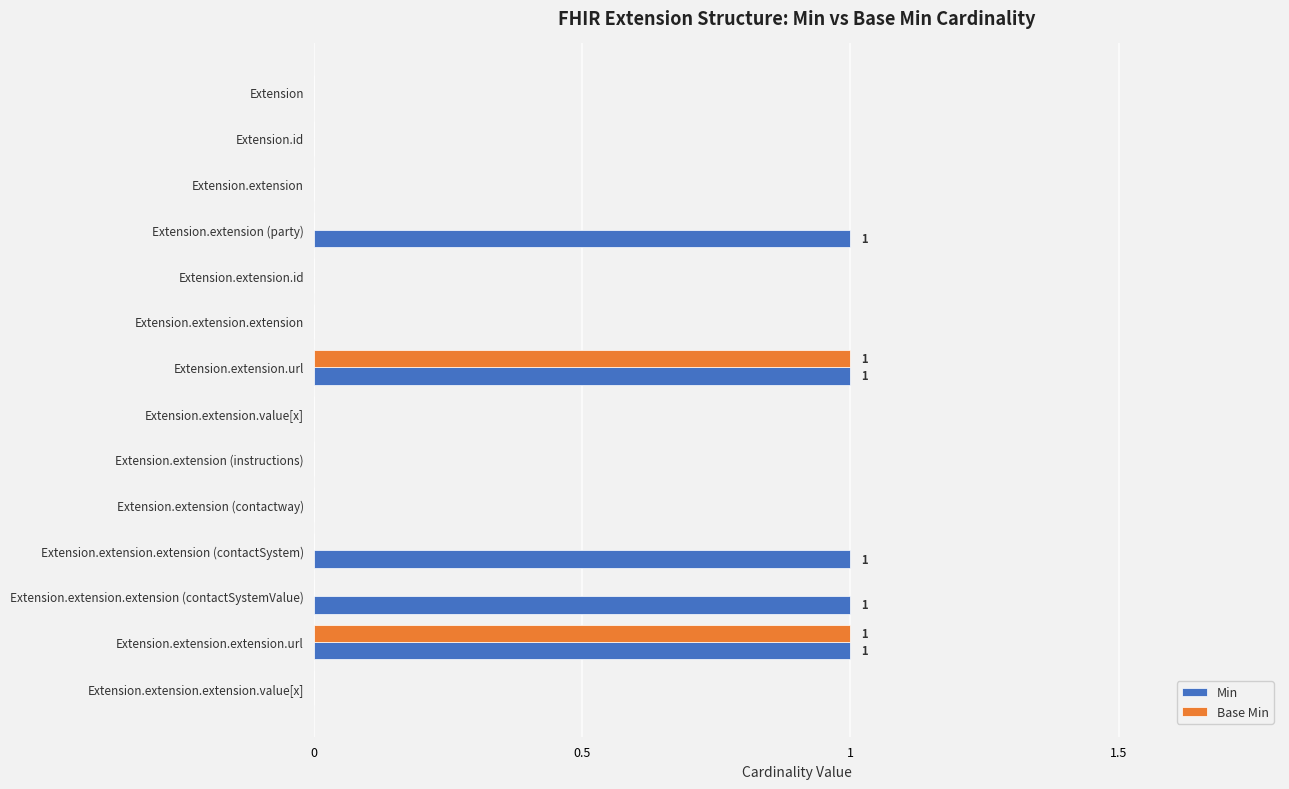

The Base Min series shows 1 at Extension.extension.extension.url. True or false?

True